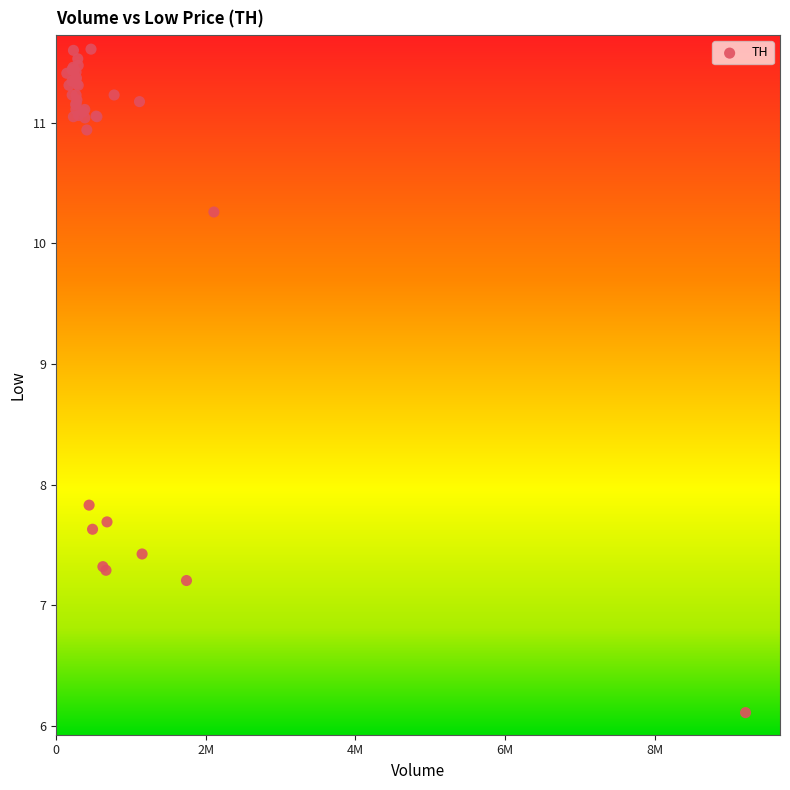

What Y value in the scatter plot is closest to 8?

7.8